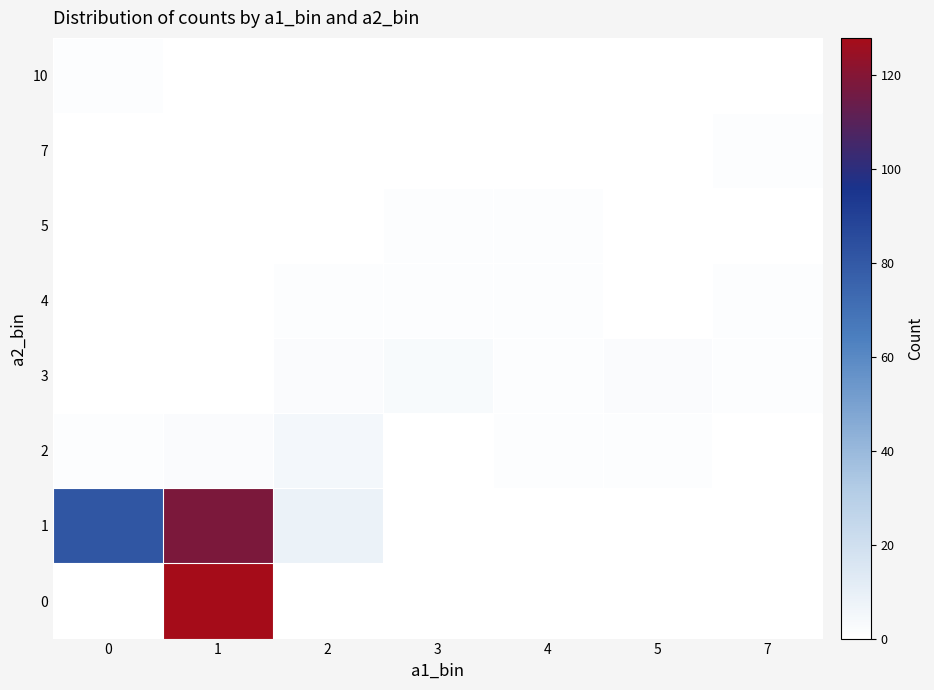

Reading right to left, transcribe all the data shown in this chart.

row_0: 0	0	0	0	0	128	0
row_1: 0	0	0	0	8	118	81
row_2: 0	1	1	0	5	2	1
row_3: 1	2	1	3	2	0	0
row_4: 1	0	1	1	1	0	0
row_5: 0	0	1	1	0	0	0
row_6: 1	0	0	0	0	0	0
row_7: 0	0	0	0	0	0	1